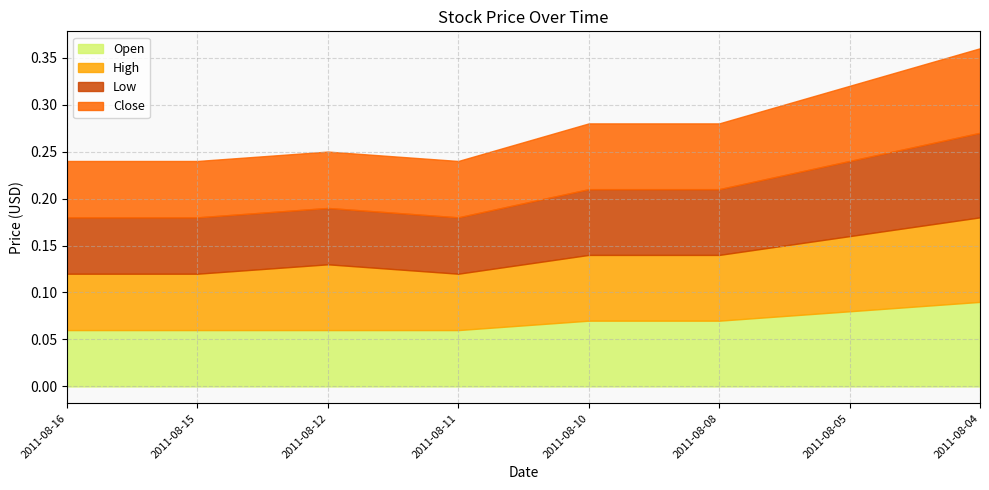

How many lines are shown in the chart?

4